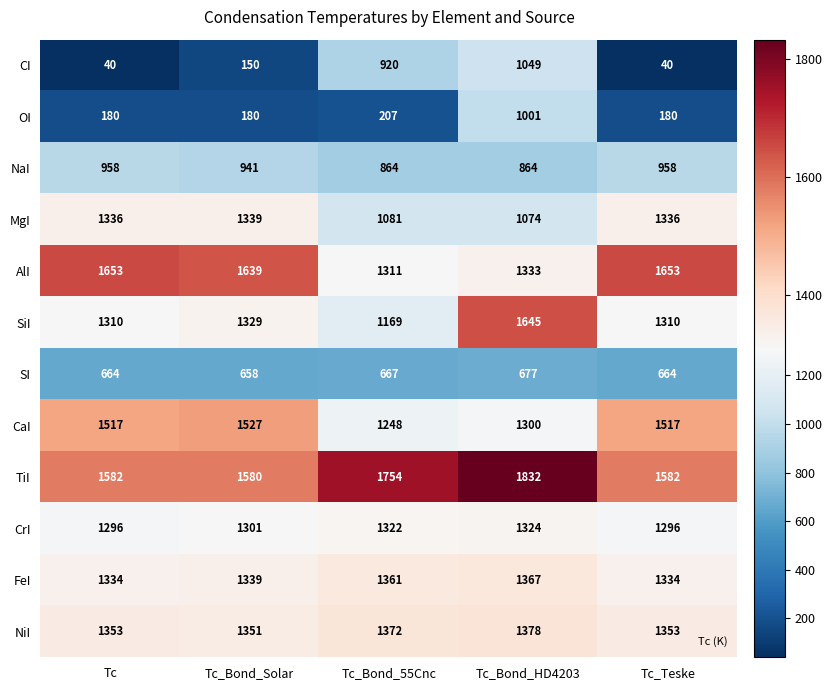

Which series changed the most between Tc_Bond_Solar and Tc_Teske?

CI